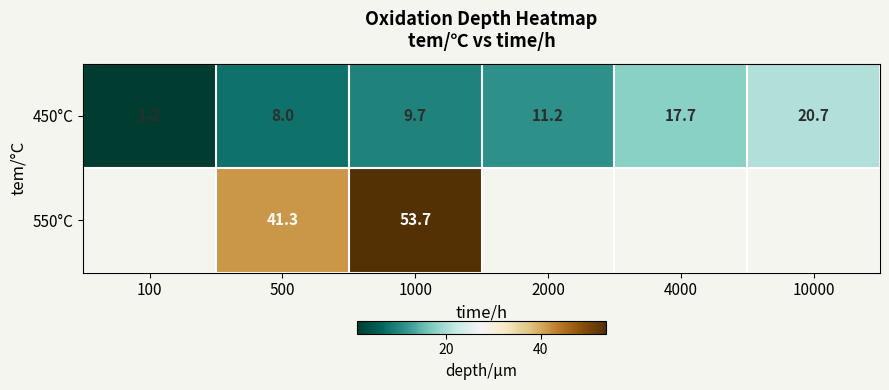

Where does the 450°C series first go above 11?

2000